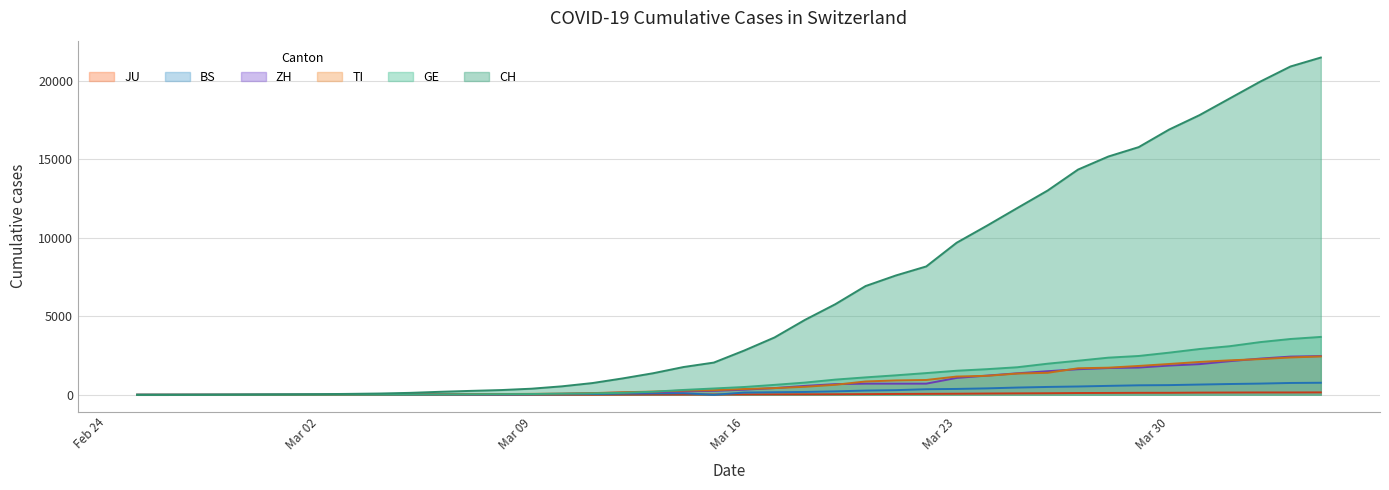

How many data points does each series have?

40